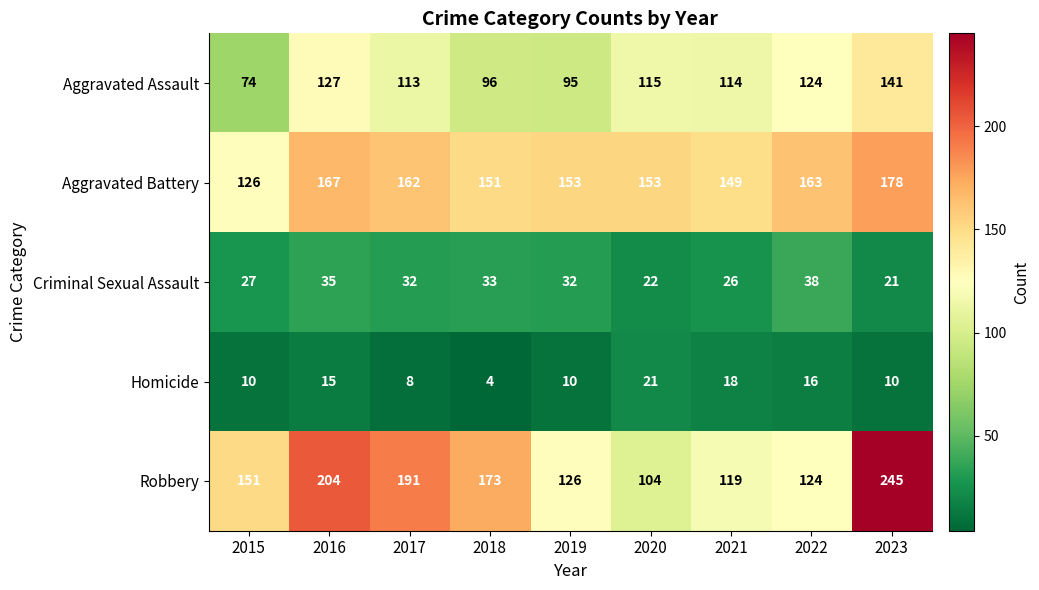

At how many categories does at least one series exceed 193?

2